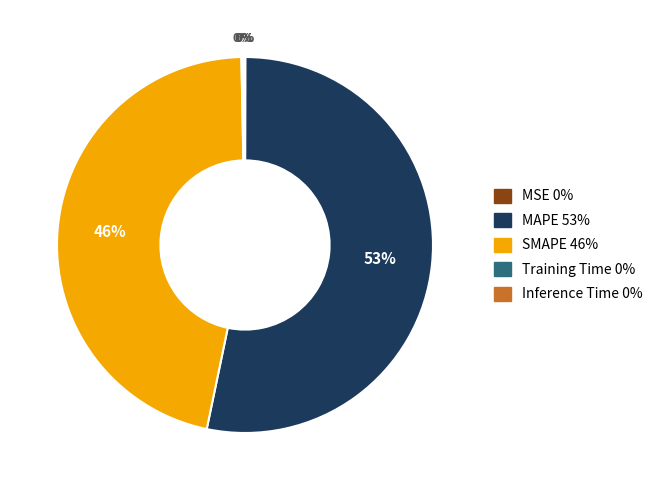

Which slice represents more than half of the pie?

MAPE